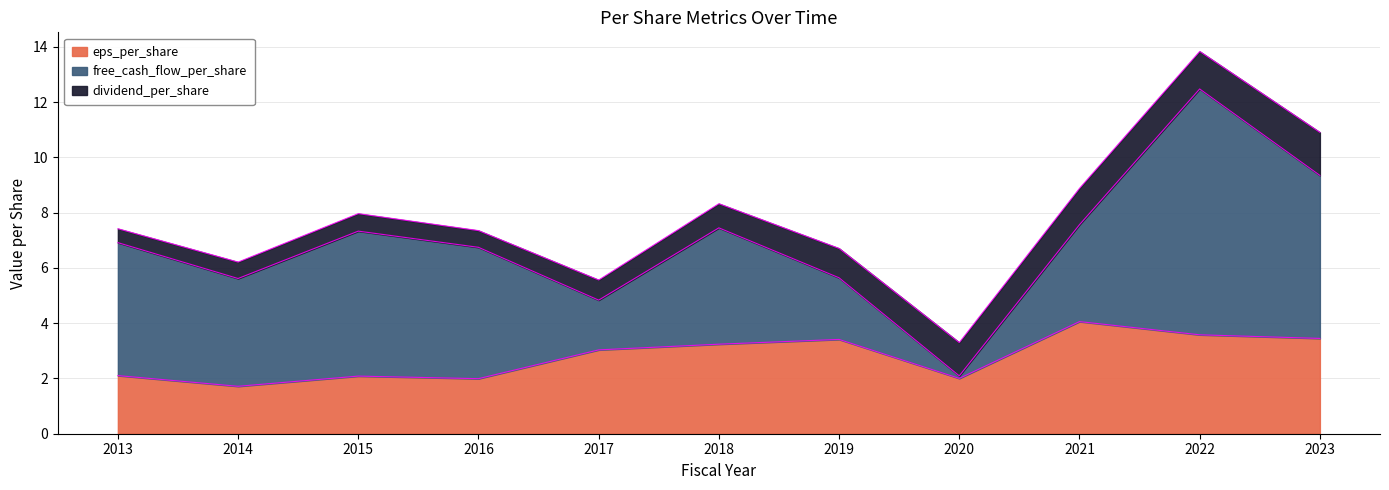

At which label does dividend_per_share reach its minimum?

2013